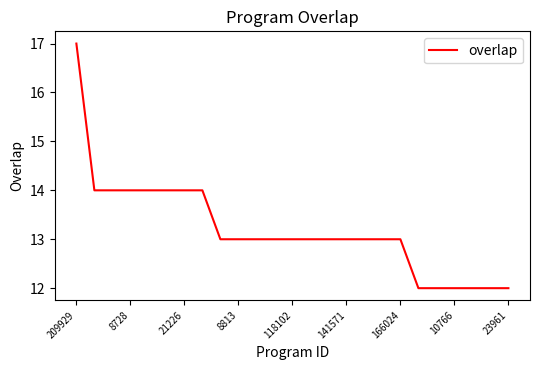

What is the minimum value shown in the chart?

12